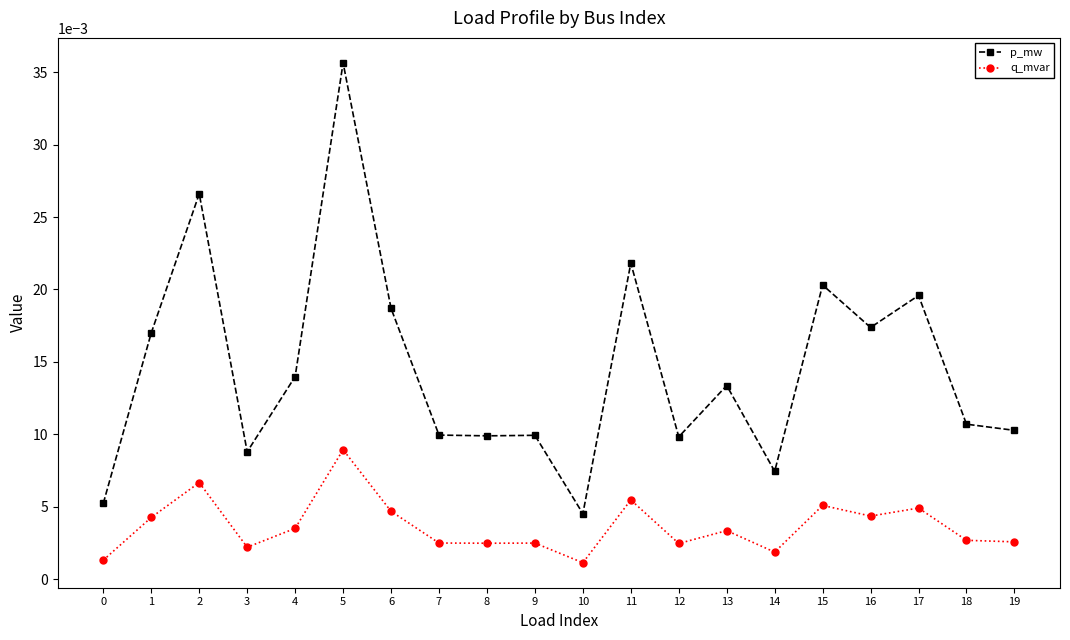

Rank the series by their maximum value, from lowest to highest.

q_mvar, p_mw